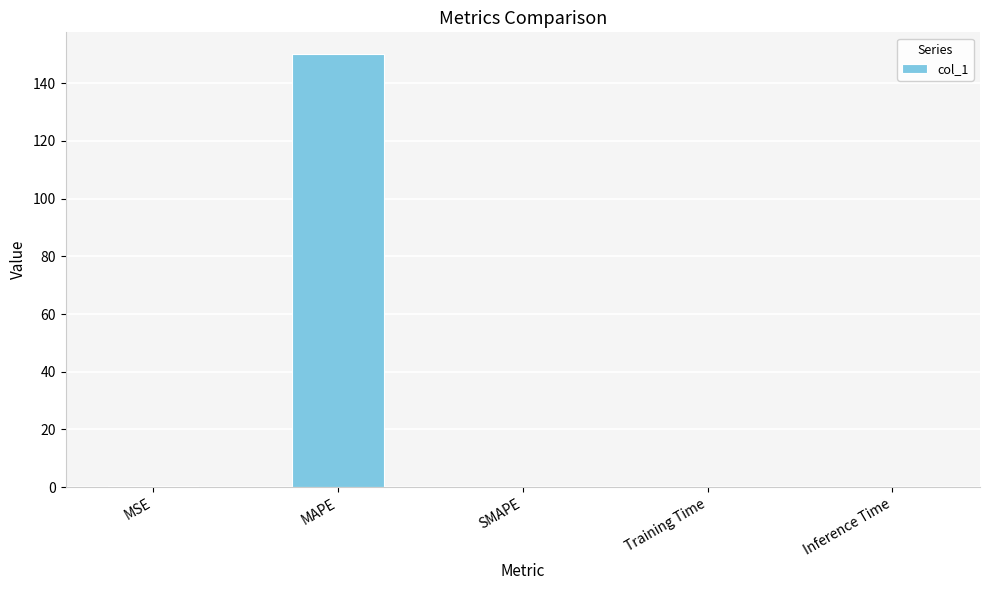

Which label corresponds to the largest value in the chart?

MAPE